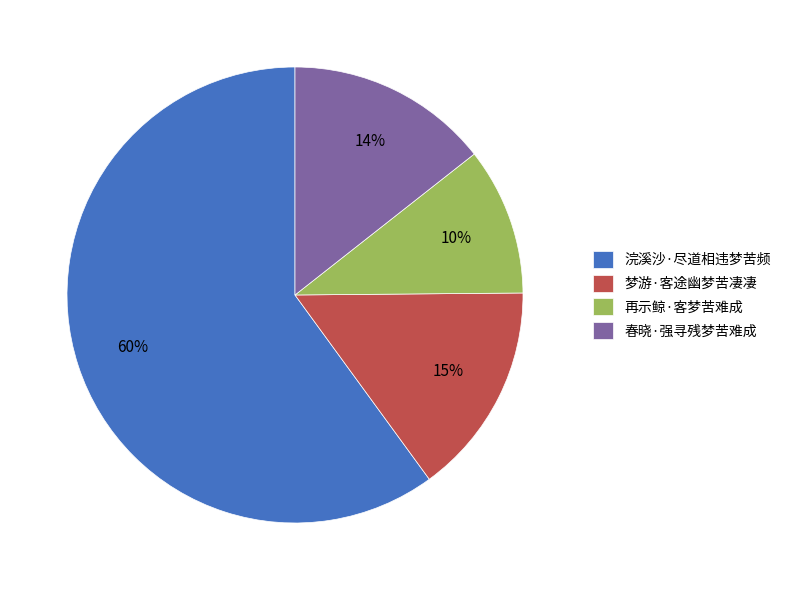

Is it true that 春晓·强寻残梦苦难成 is 14% of the pie?

True